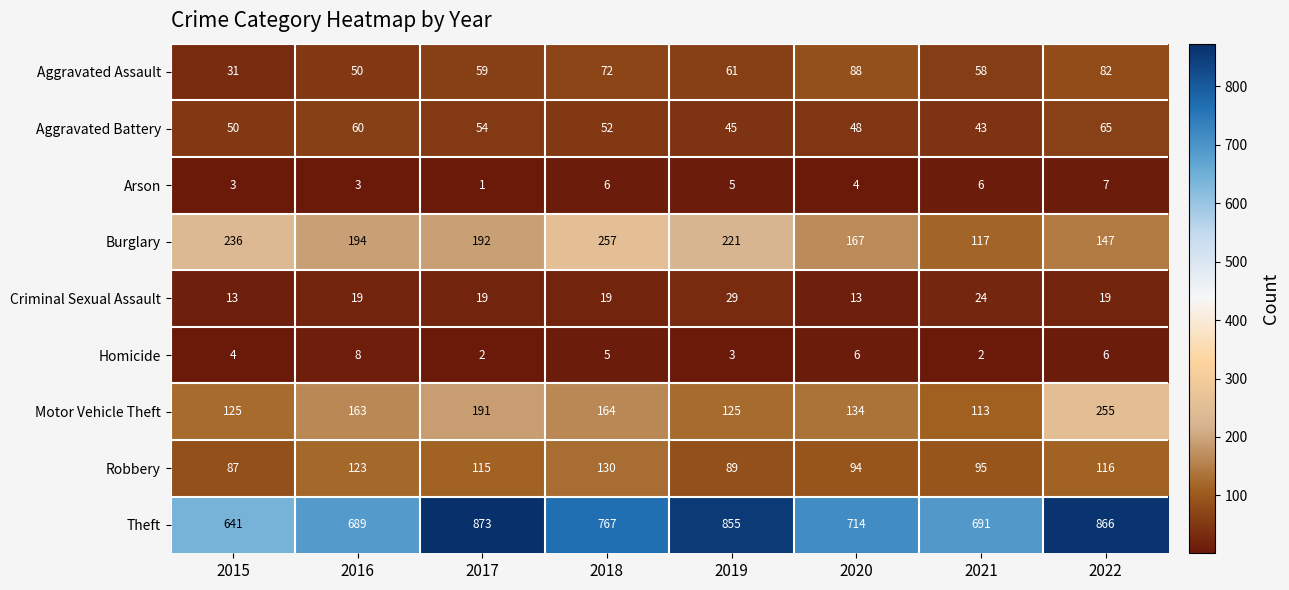

Which category has the highest value across all series?

2017